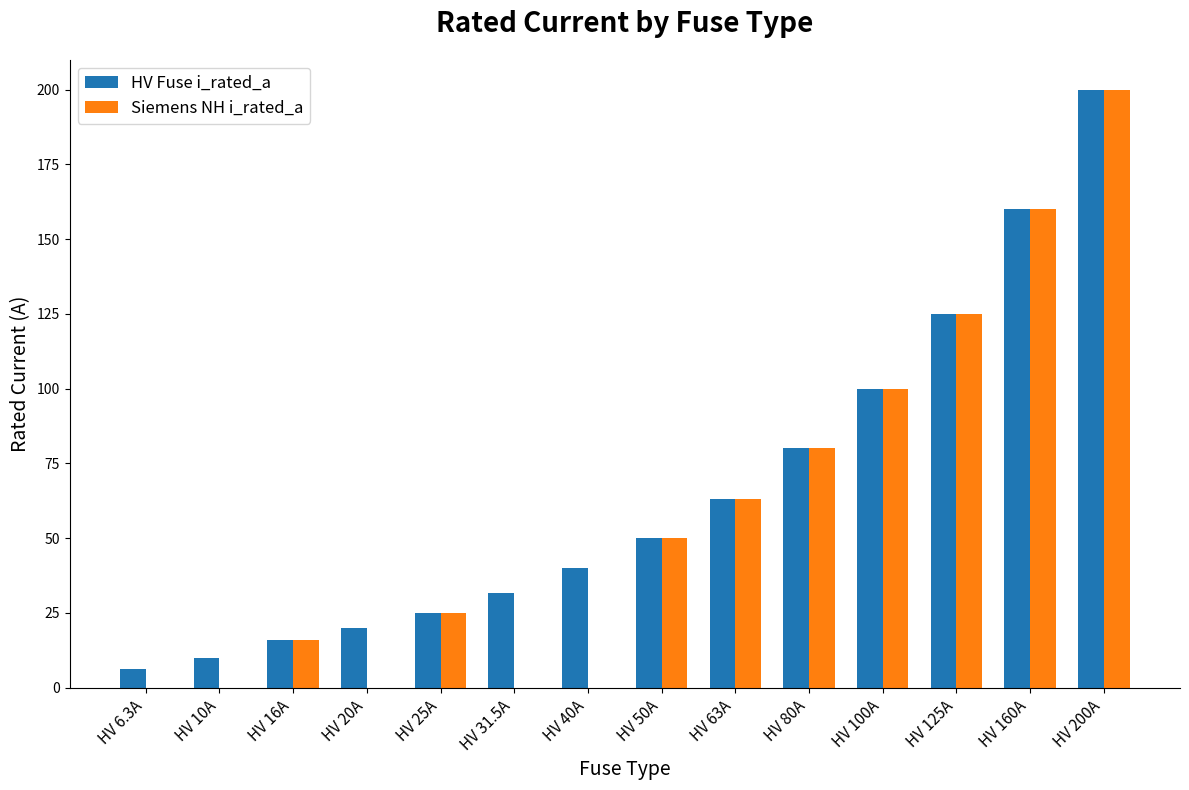

The HV Fuse i_rated_a series shows 100.0 at HV 100A. True or false?

True